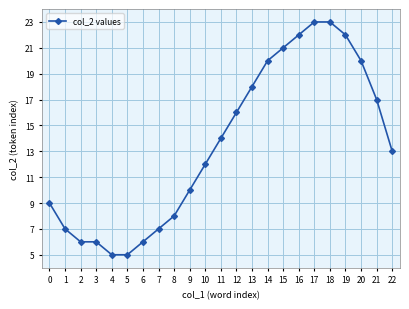

How many data points are less than 13?

11